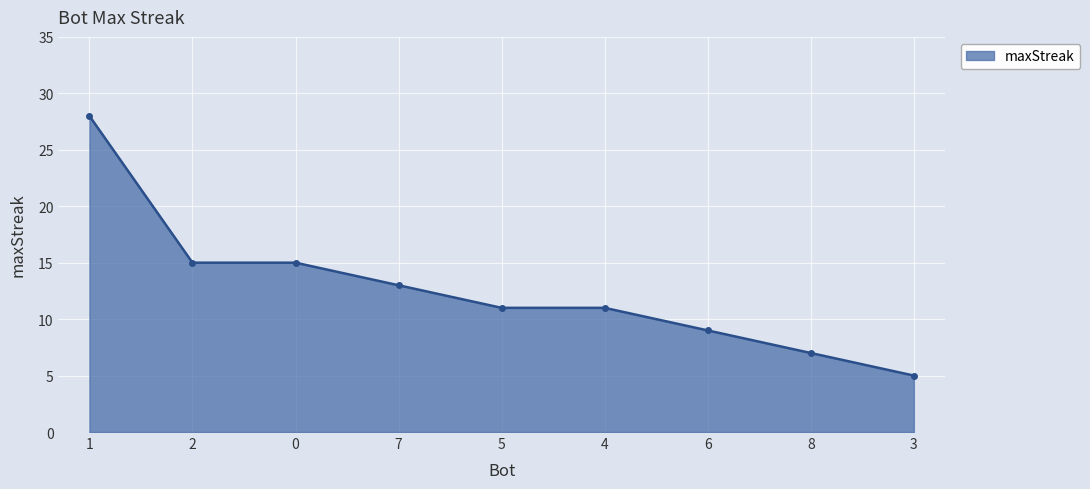

The chart shows a value of 11 at 5. True or false?

True